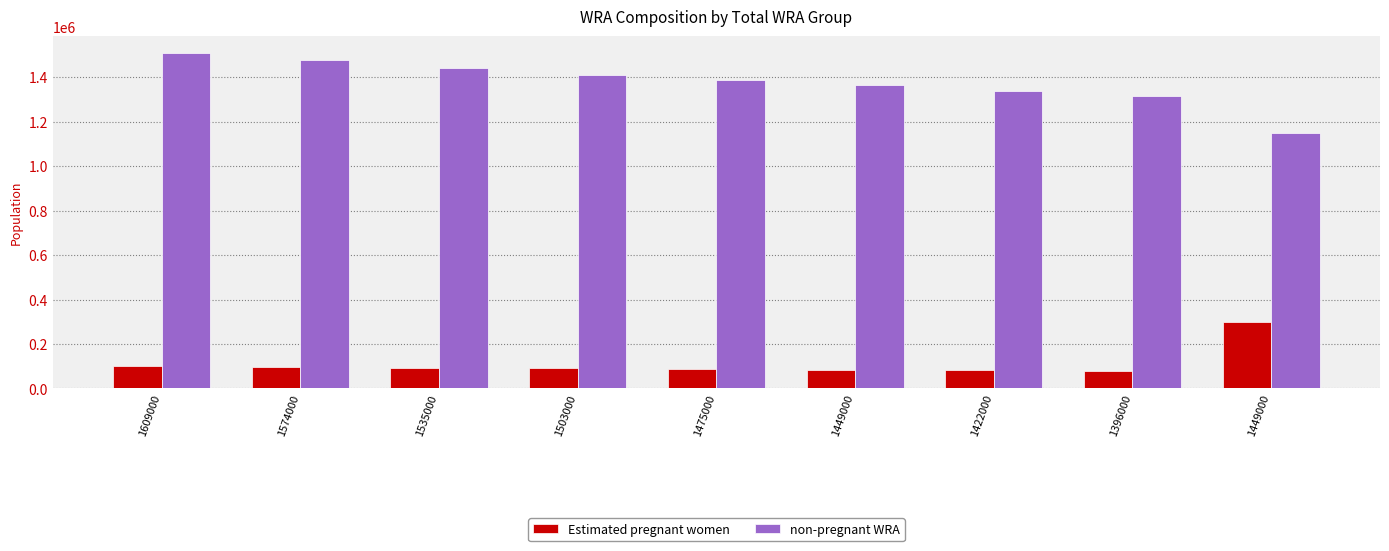

How many bars are there in total?

18